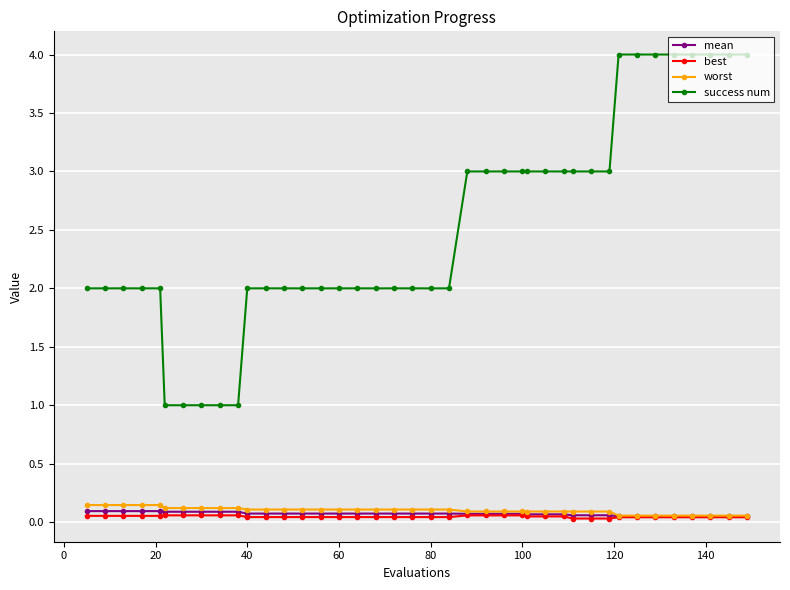

Which series has the largest total across all categories?

success num